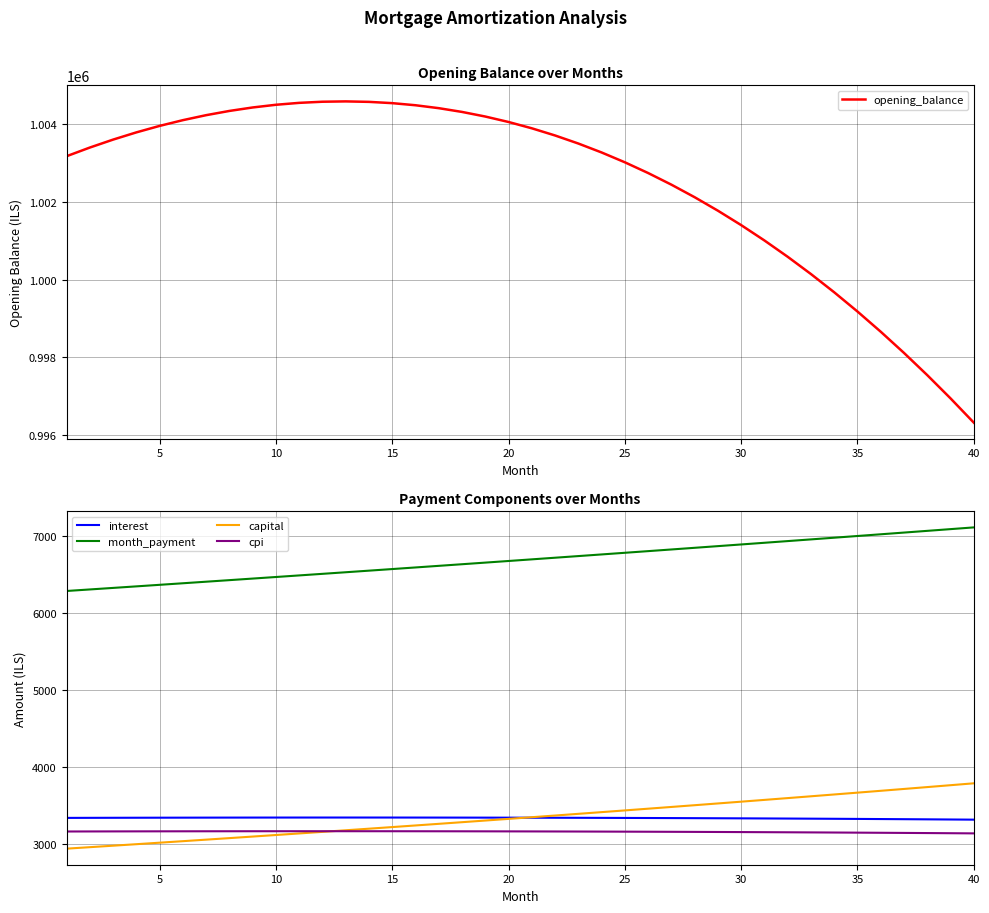

True or false: cpi and interest intersect in this chart.

False